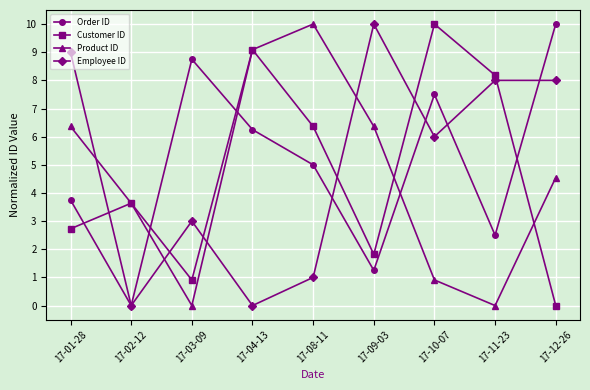

Between which two adjacent categories do Customer ID and Employee ID first intersect?

17-01-28 and 17-02-12